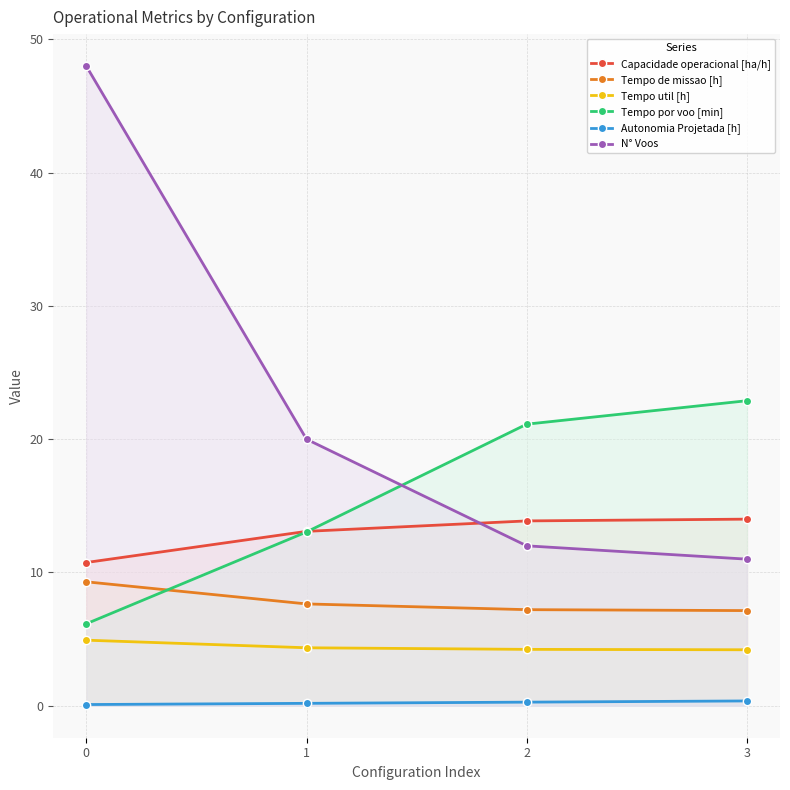

How many values in the Tempo por voo [min] series exceed 21?

2